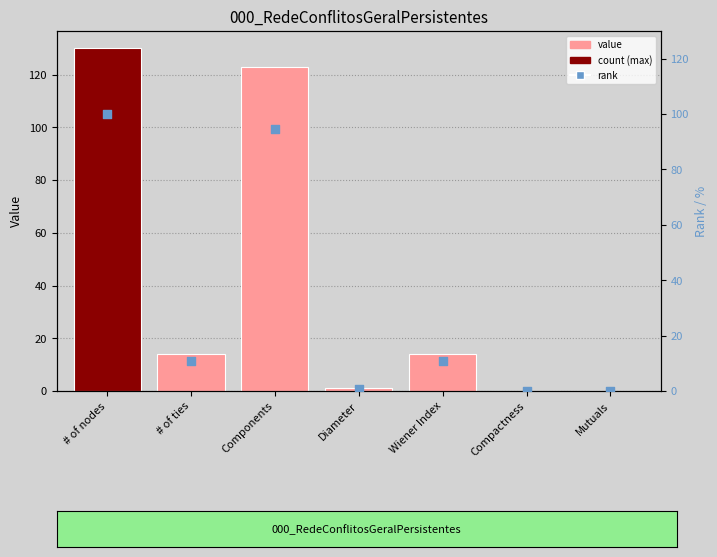

Which series has the largest total across all categories?

value